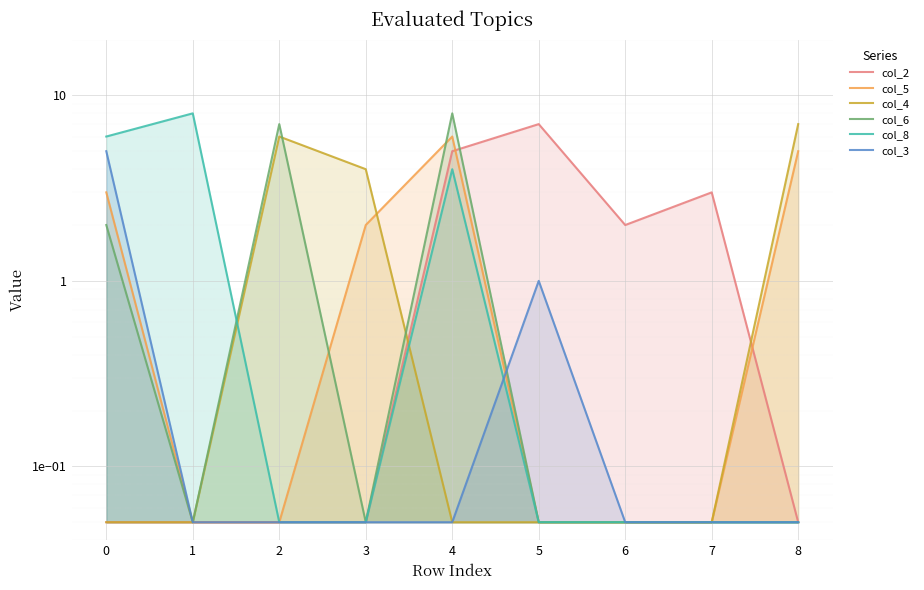

Rank the series by their maximum value, from highest to lowest.

col_6, col_8, col_2, col_4, col_5, col_3